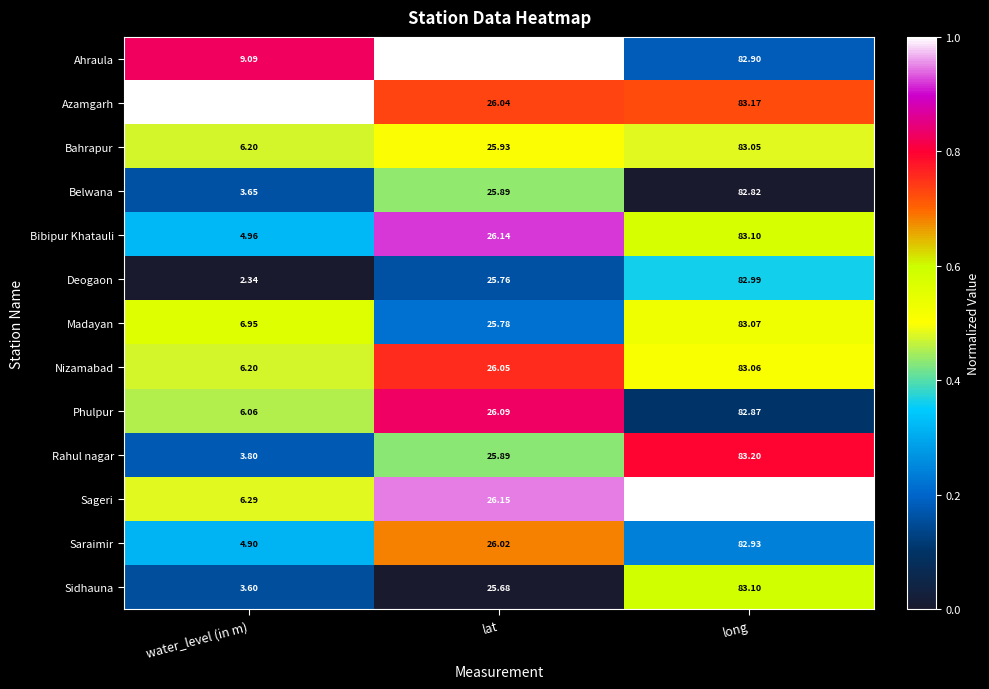

Which series has the widest spread of values?

Deogaon